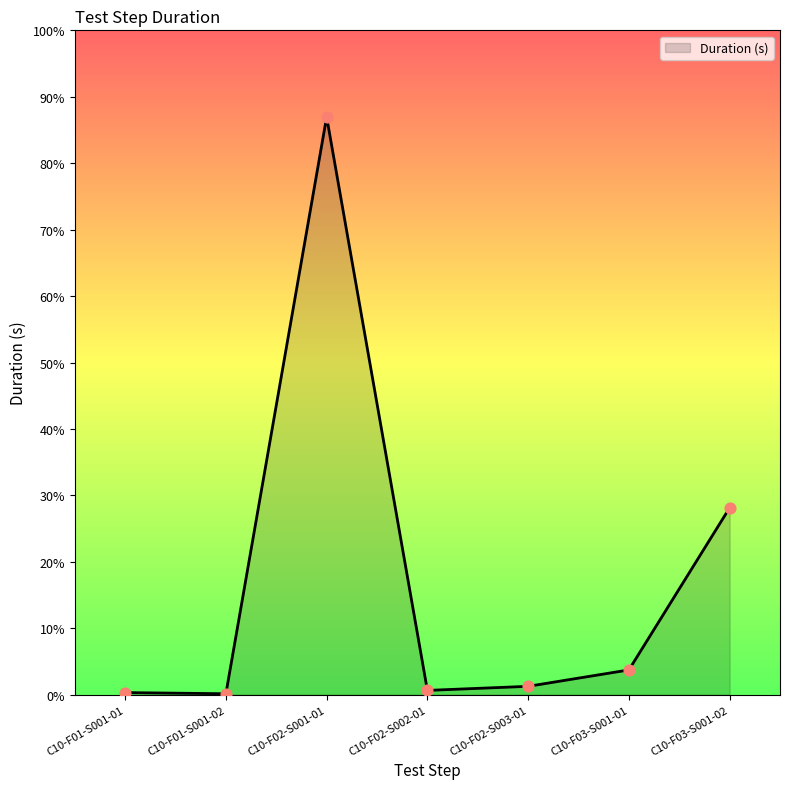

Does the chart have visible grid lines?

No